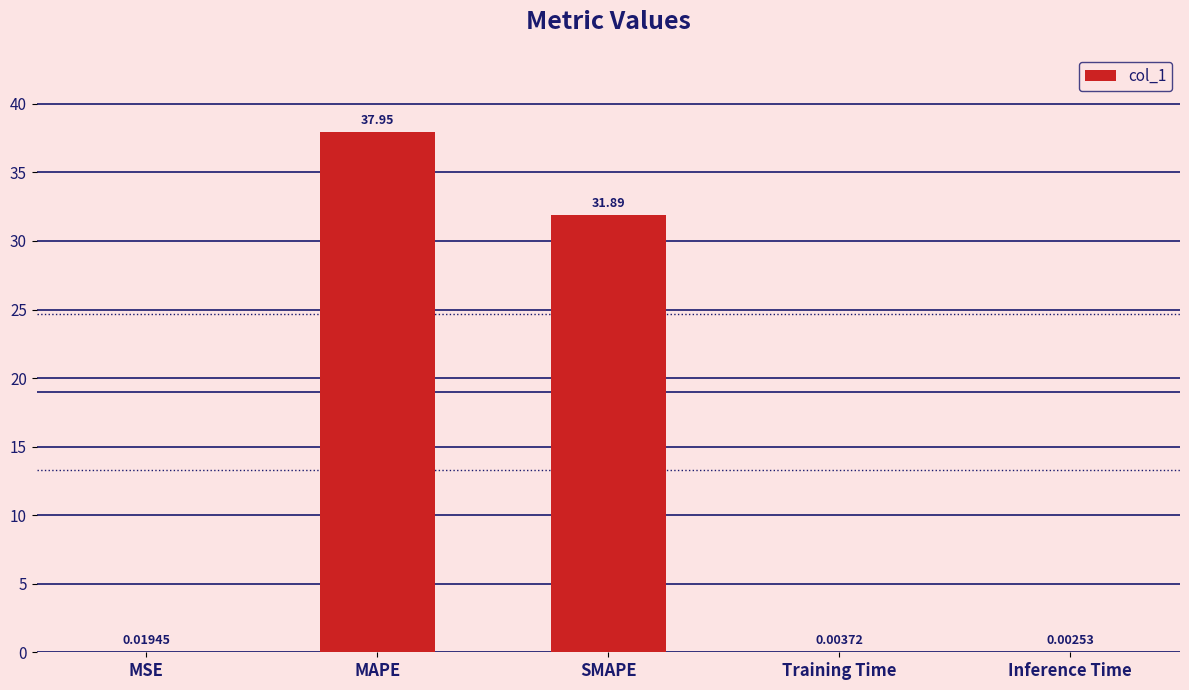

What is the sum of the values at MSE and SMAPE?

31.9